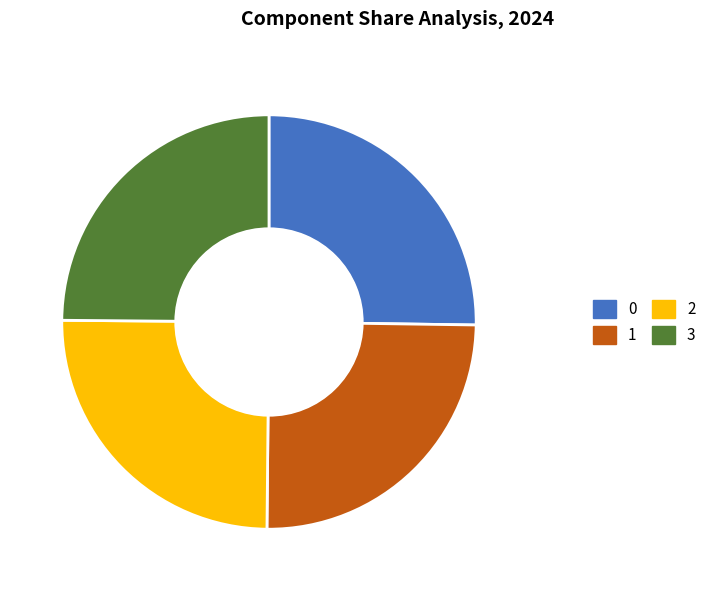

How many segments does this pie chart have?

4